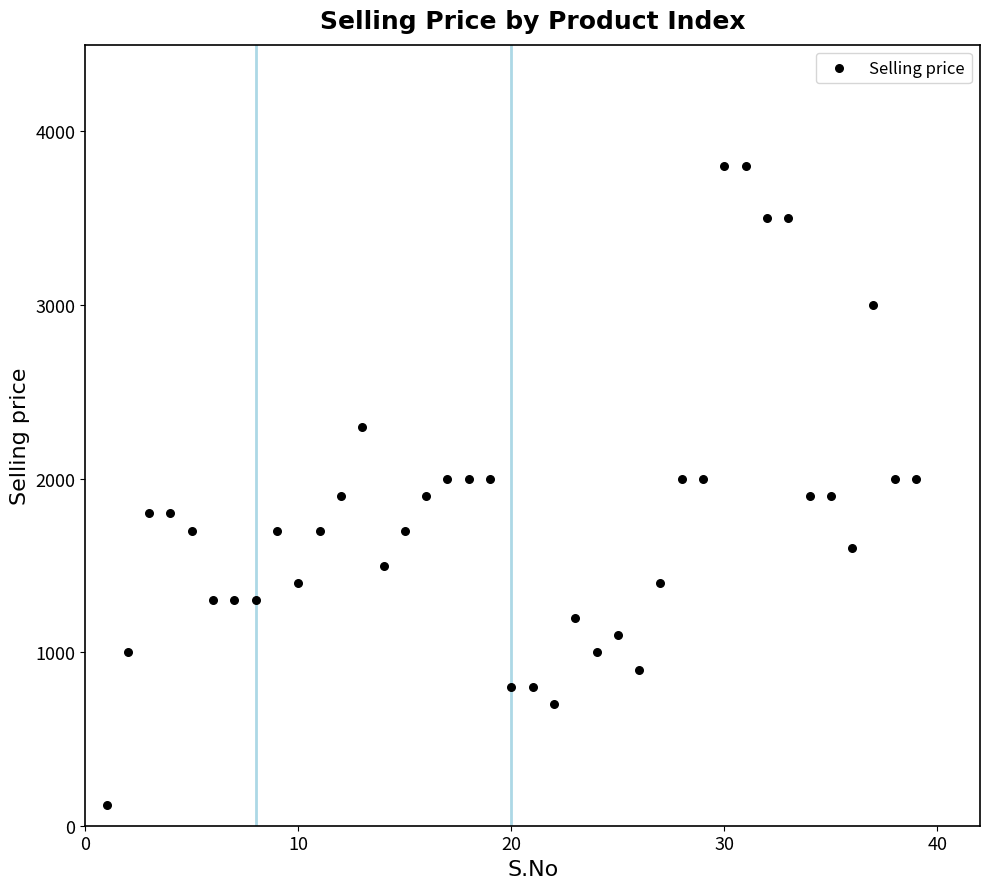

What is the range of Y values (max minus min)?

3679